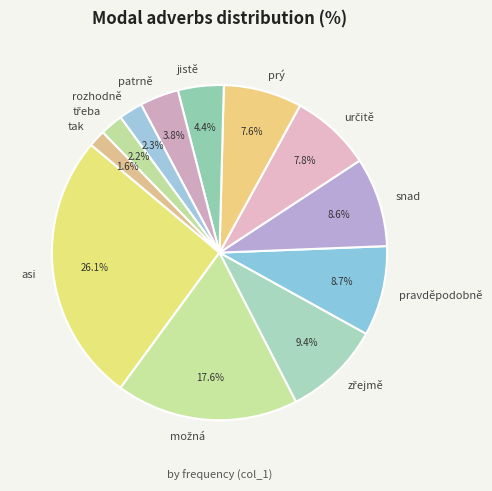

Is the sum of asi and snad greater than half?

No